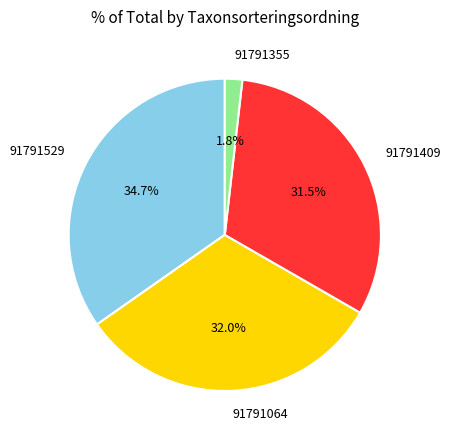

Is there a majority slice in this chart?

No